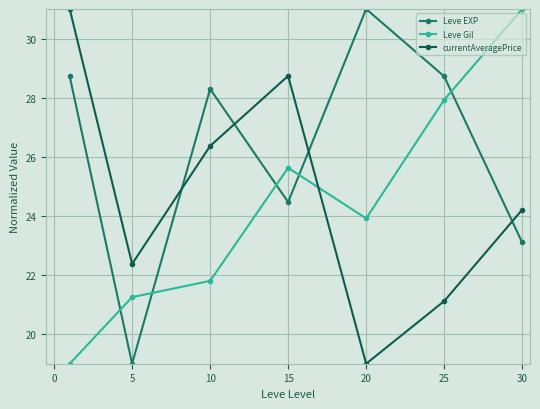

At how many categories does at least one series exceed 25?

6